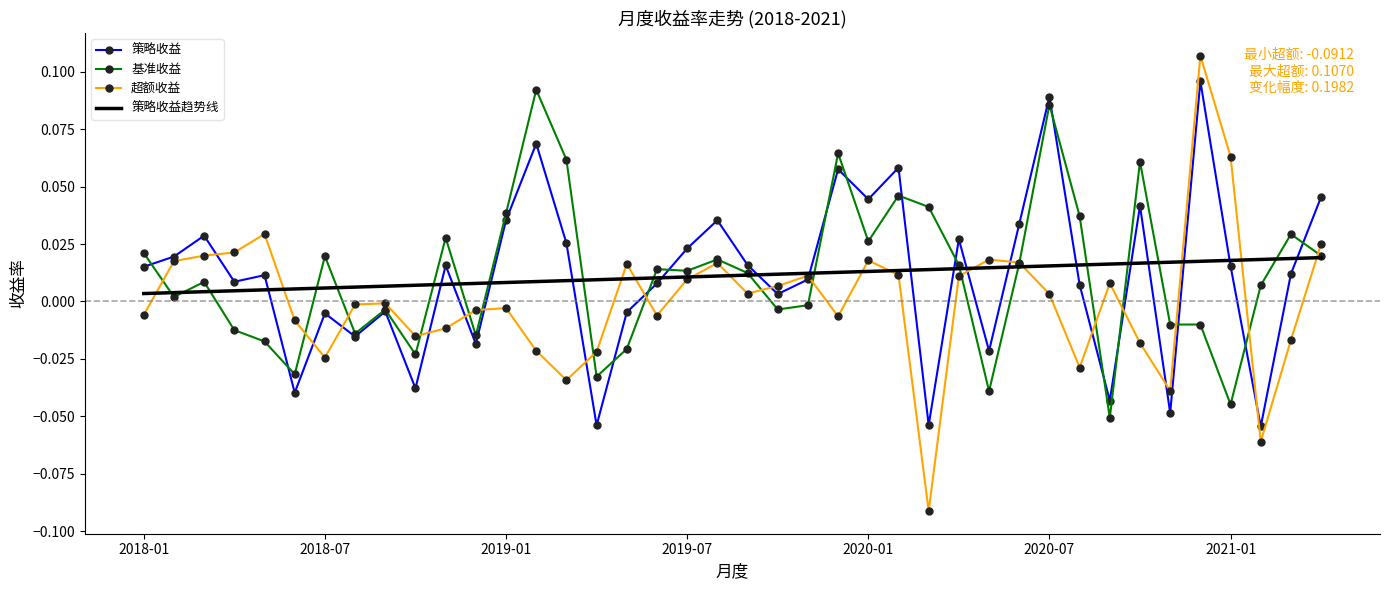

Which series ends up on top after the final intersection of 策略收益趋势线 and 基准收益?

基准收益